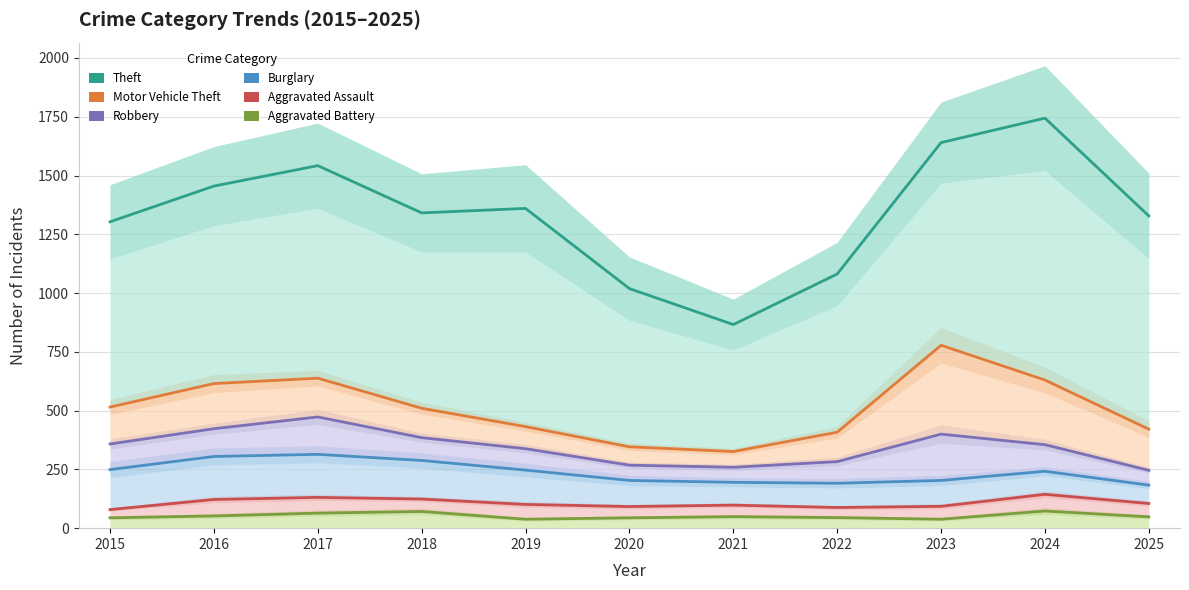

How many lines are shown in the chart?

6